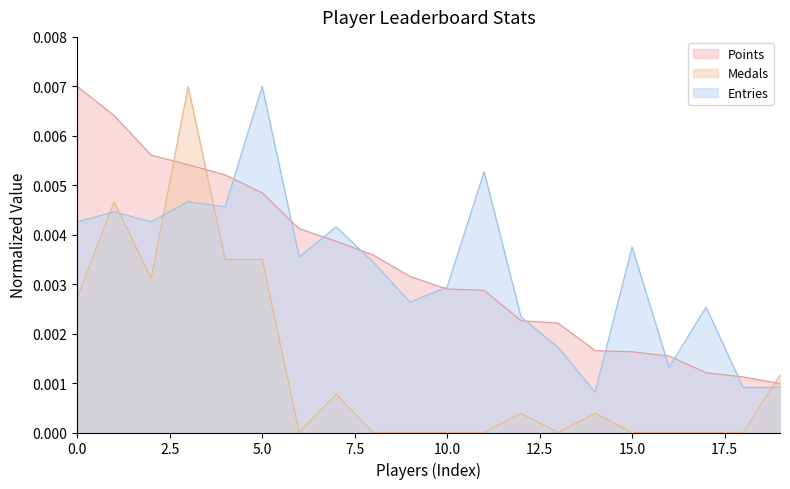

The Points series shows 0.0 at Oat. True or false?

False